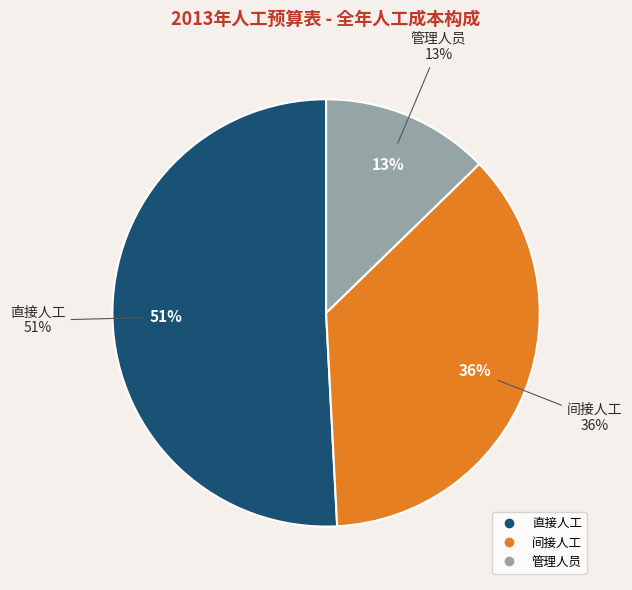

Which category accounts for the majority?

直接人工